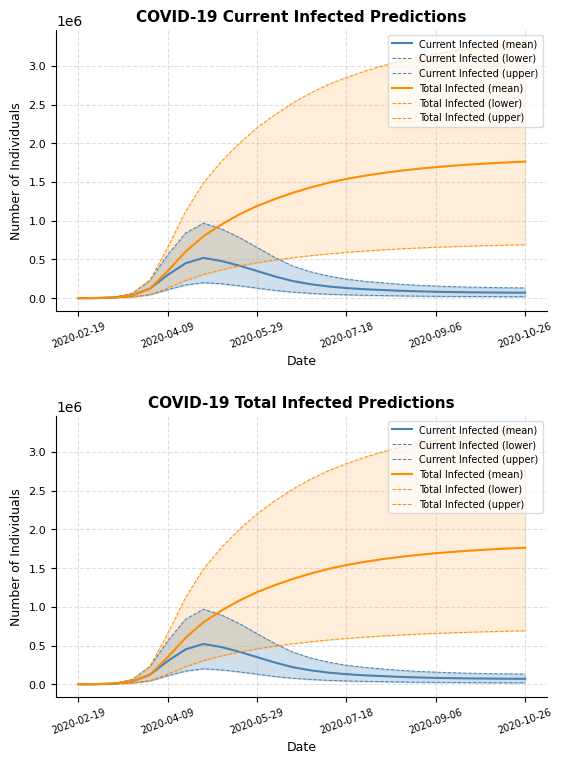

What are all the series names shown in the legend?

Current Infected (mean), Current Infected (lower), Current Infected (upper), Total Infected (mean), Total Infected (lower), Total Infected (upper)